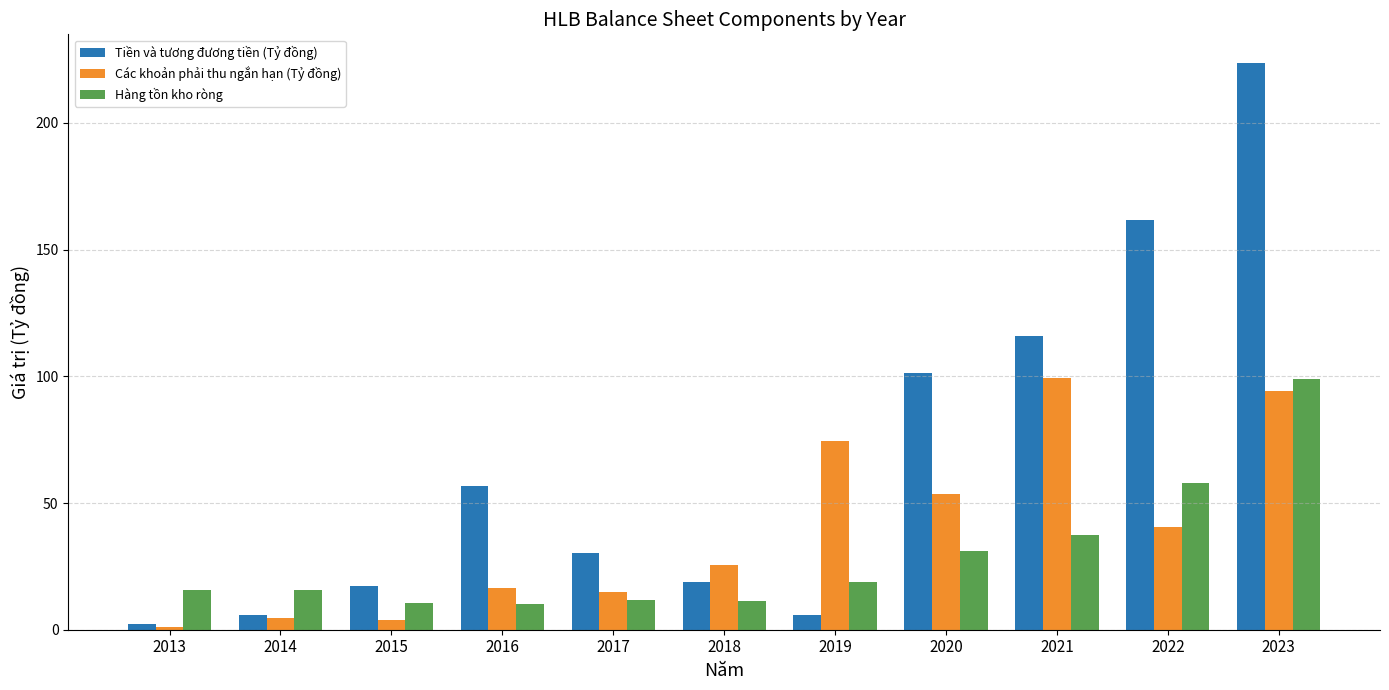

What are all the series names shown in the legend?

Tiền và tương đương tiền (Tỷ đồng), Các khoản phải thu ngắn hạn (Tỷ đồng), Hàng tồn kho ròng